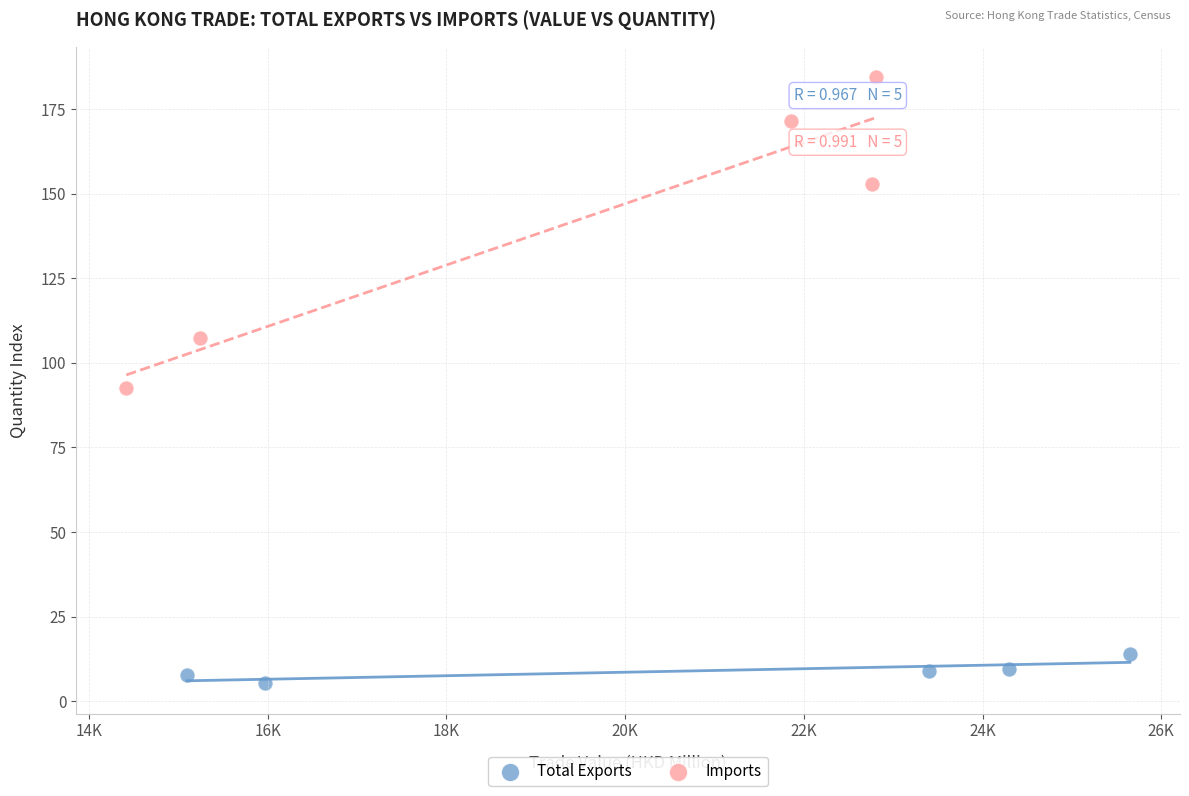

Which series reaches the minimum Y coordinate?

Total Exports